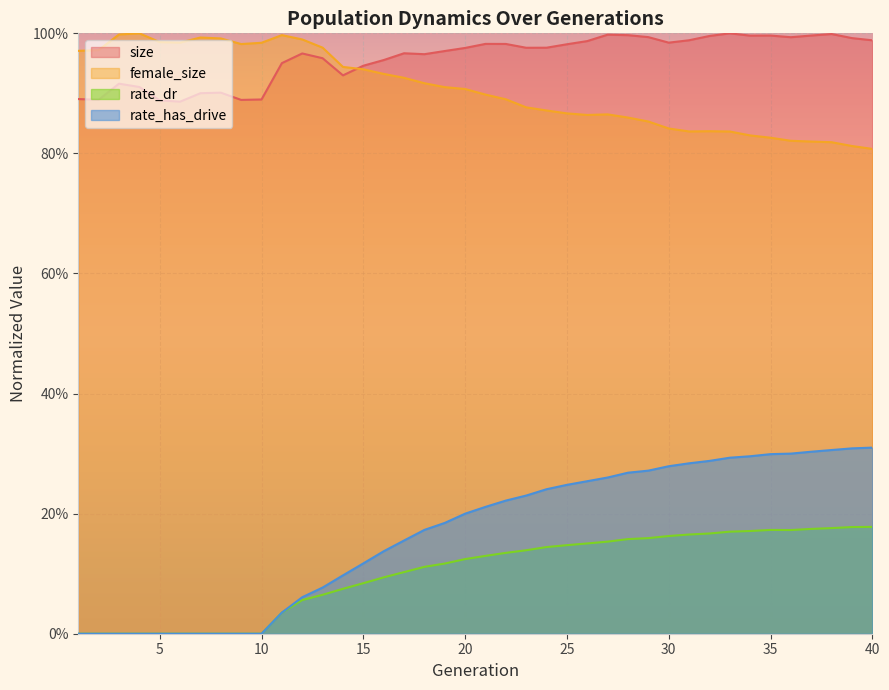

Where do size and female_size first cross each other?

14 and 15